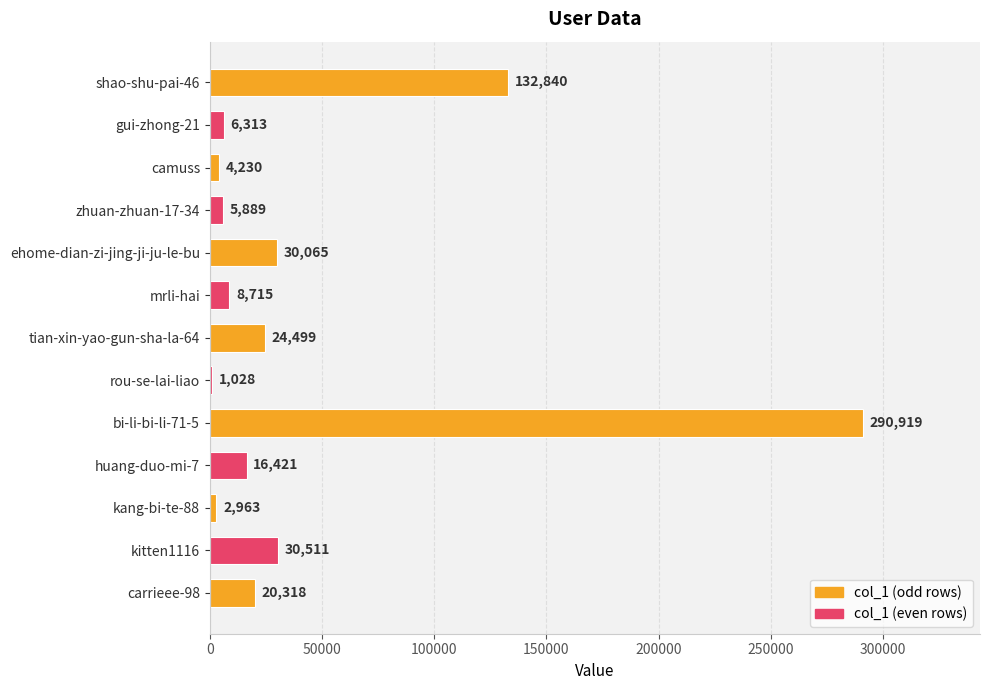

Is it true that the value at huang-duo-mi-7 is 16421?

True